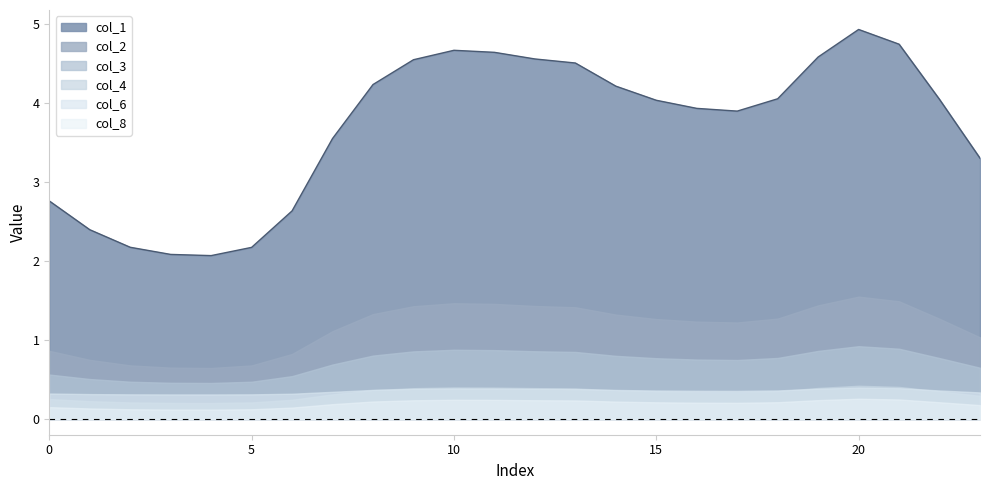

What is the value of the col_6 point at the 22nd from the left?

0.4